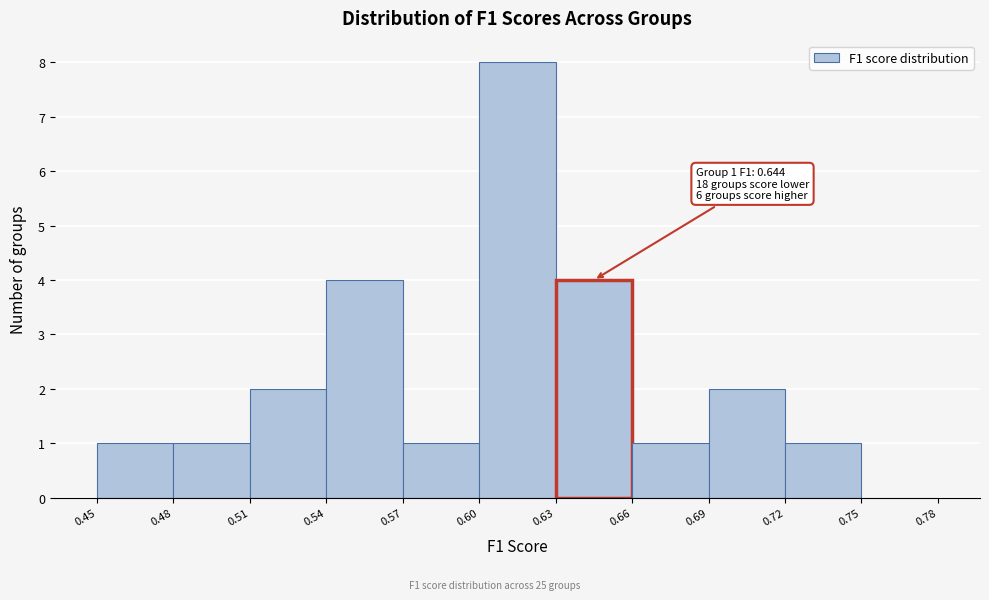

Which range on the x-axis has the tallest bar?

0.60 to 0.63